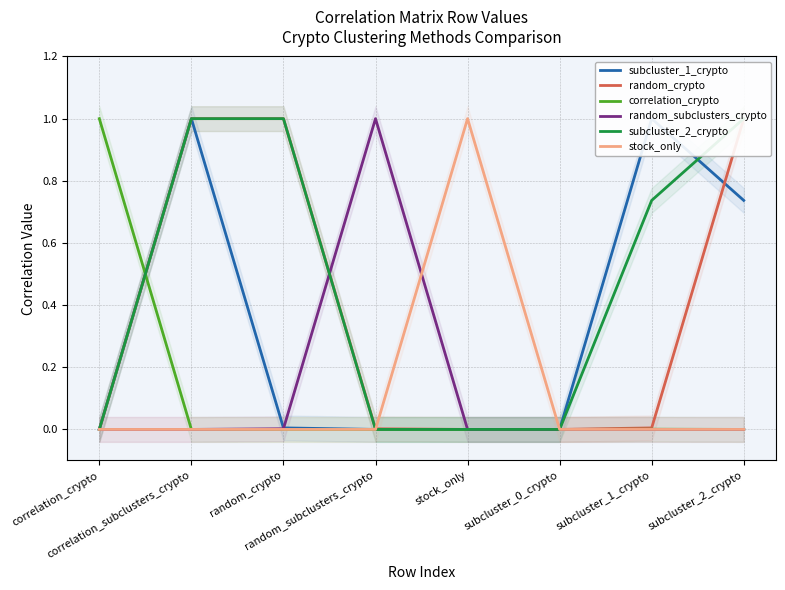

What is the label of the 7th point from the left?

subcluster_1_crypto